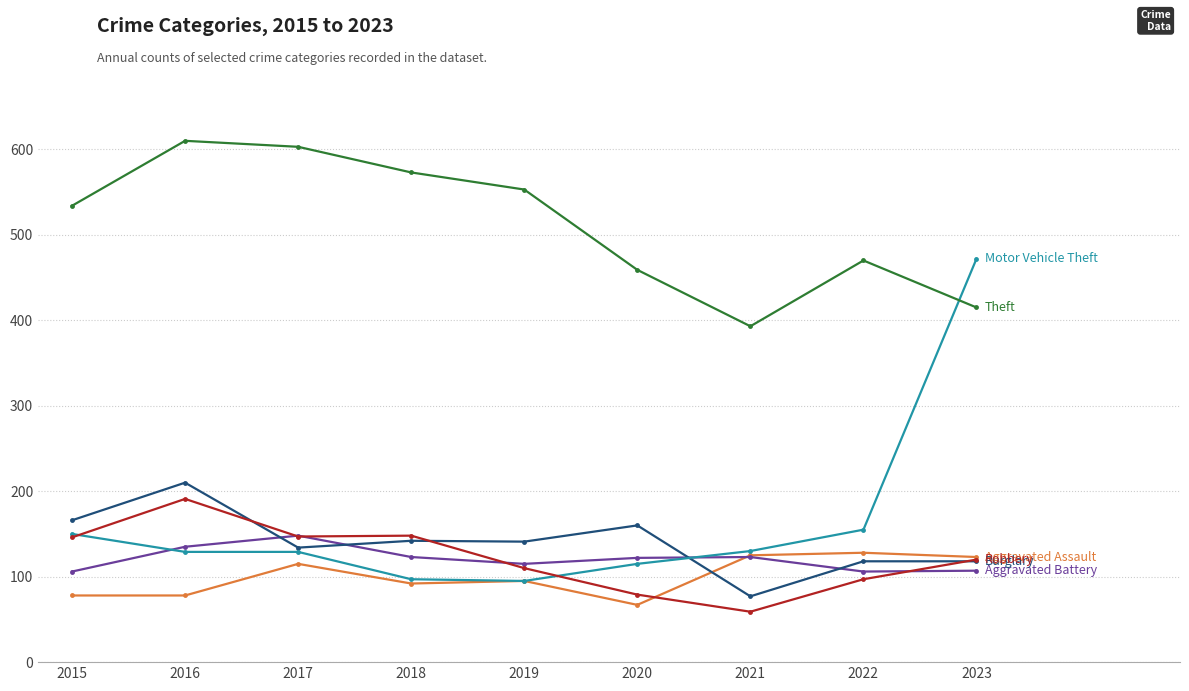

What is the spread (max minus min) of values at 2016?

532